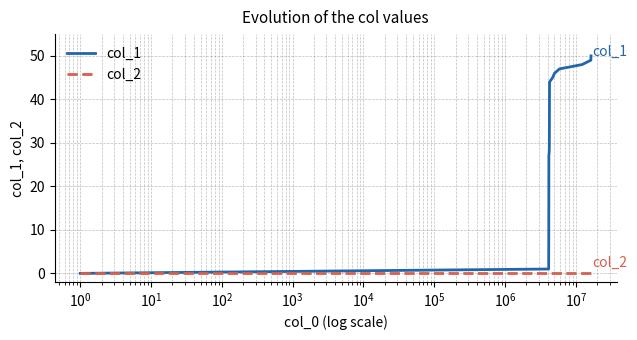

List the series in order of their peak value, lowest first.

col_2, col_1